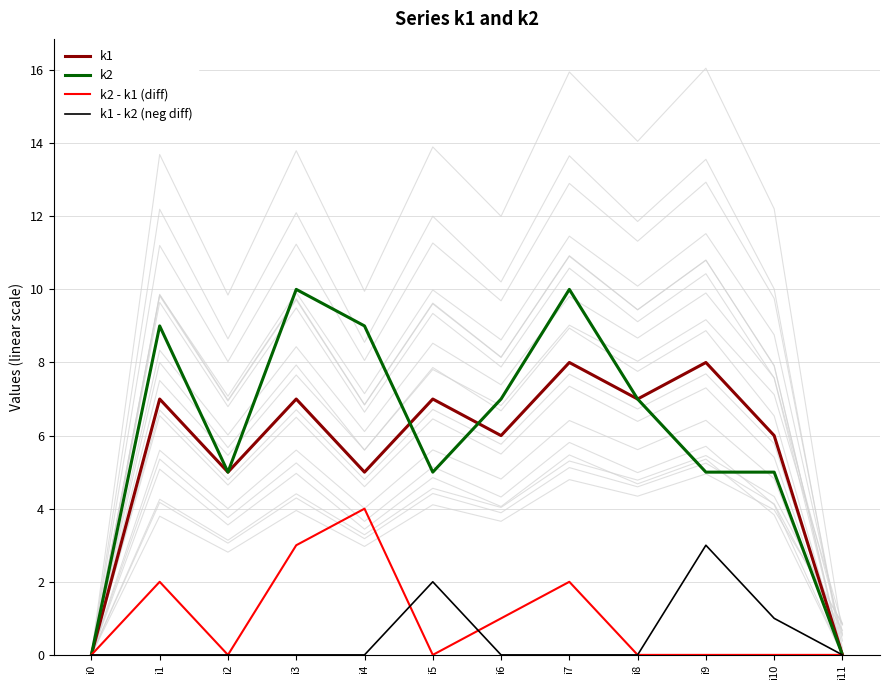

What is the sum of the k1 values at i6 and i4?

11